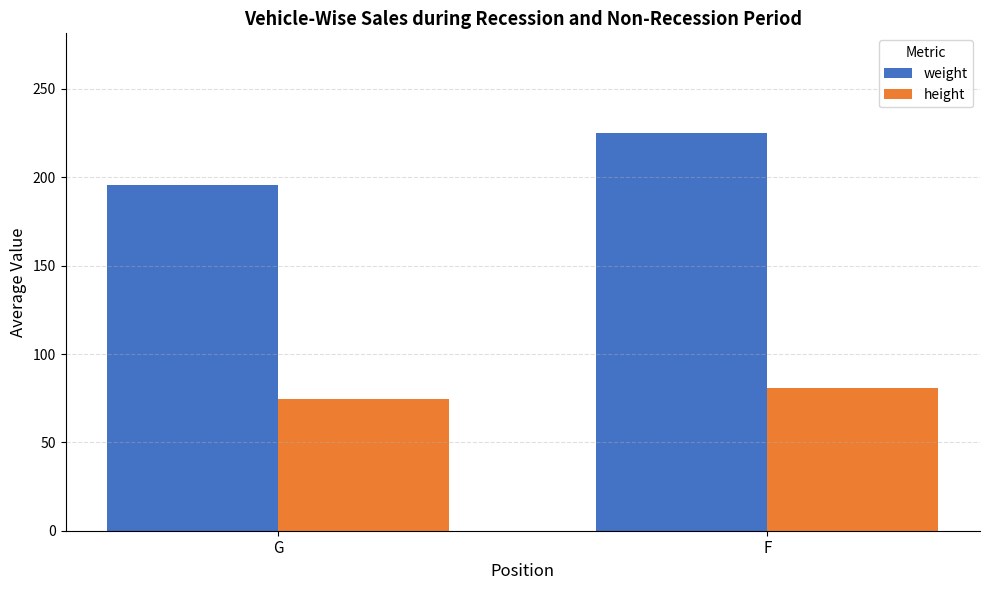

Read the height value at G.

74.3